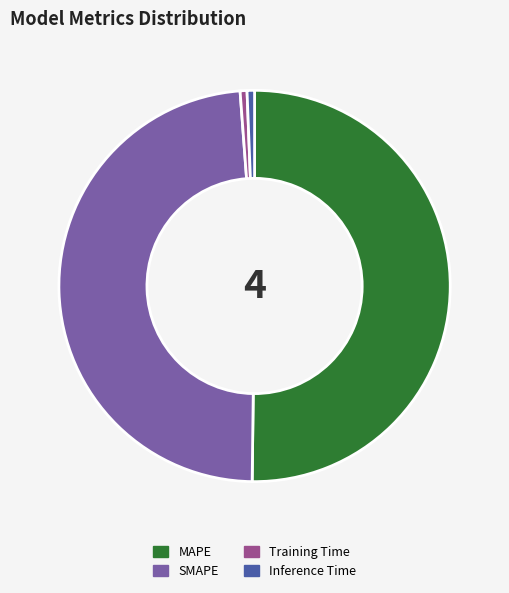

Which slice represents more than half of the pie?

MAPE